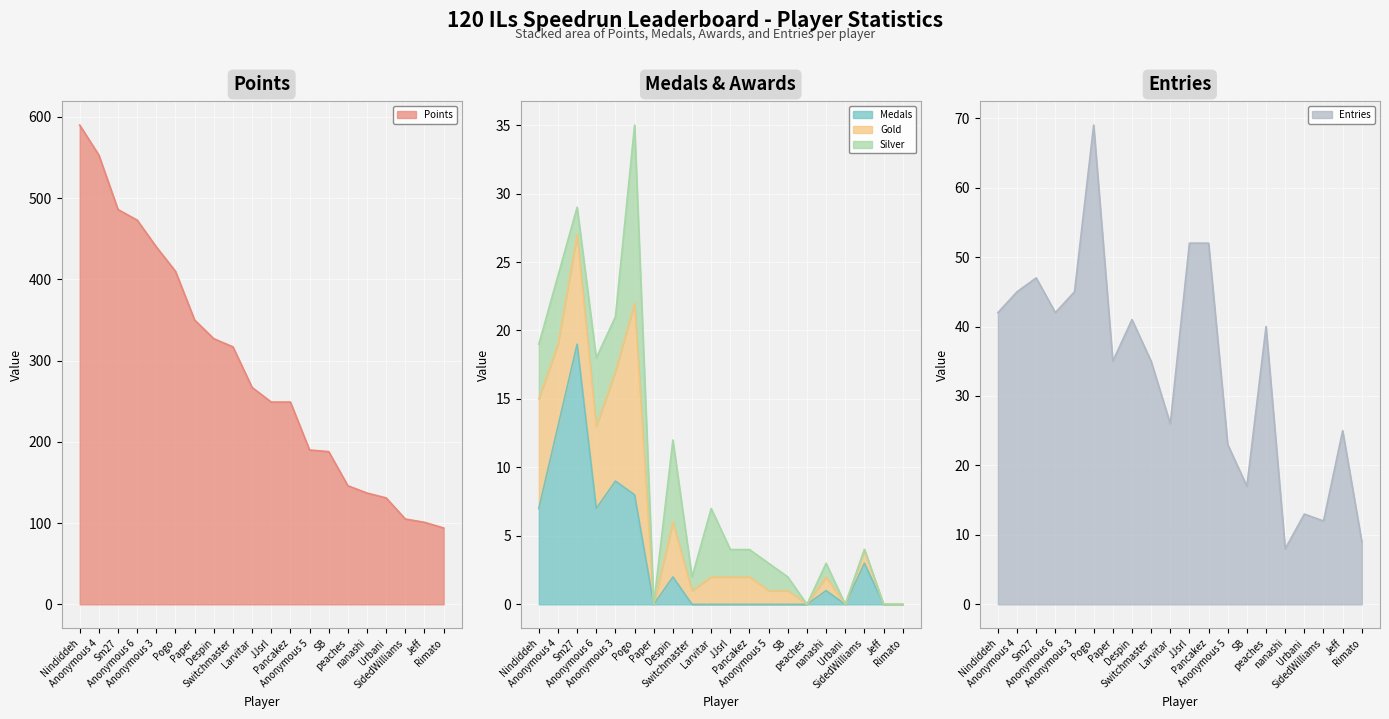

What position from the right is Pancakez?

9